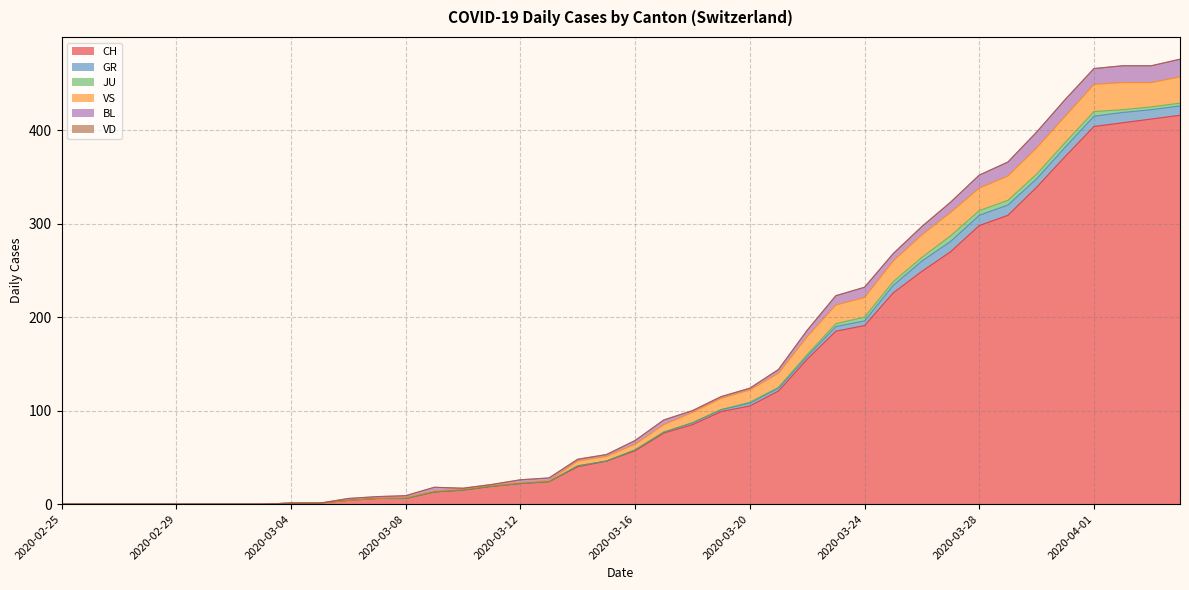

True or false: GR and CH cross at least once.

False